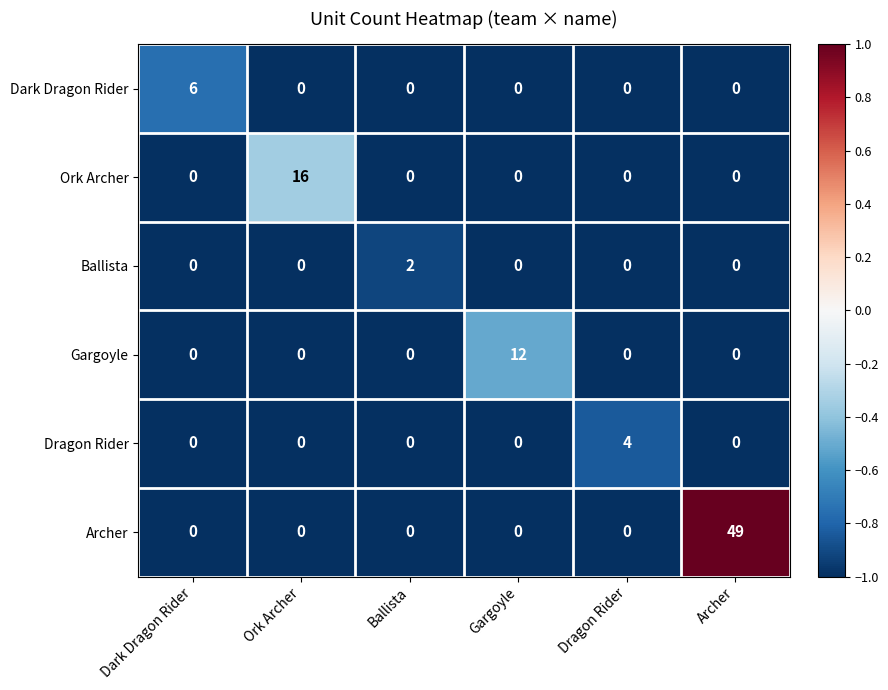

Between Ork Archer and Archer, which series saw the biggest shift?

Archer